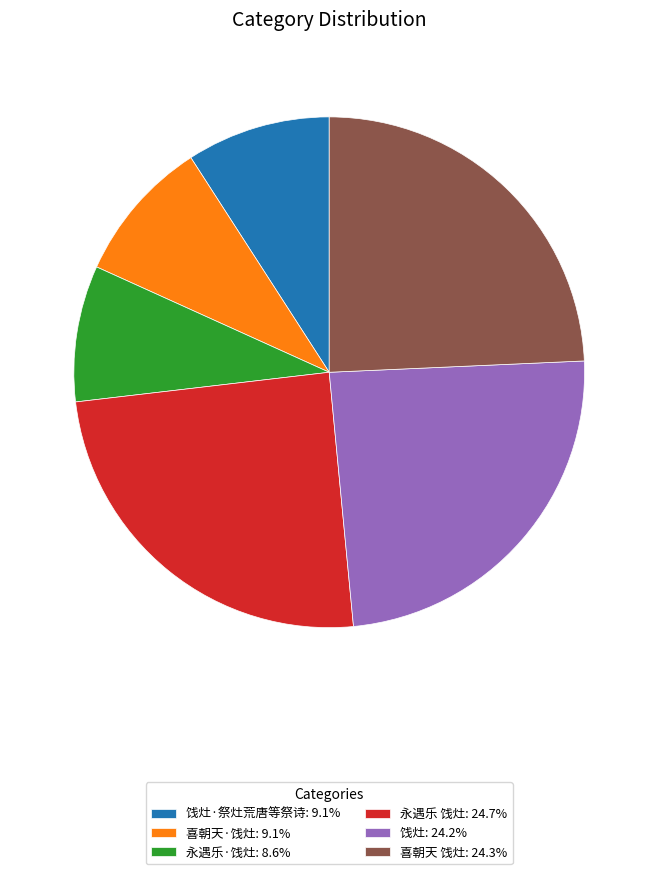

Does any single category account for the majority?

No